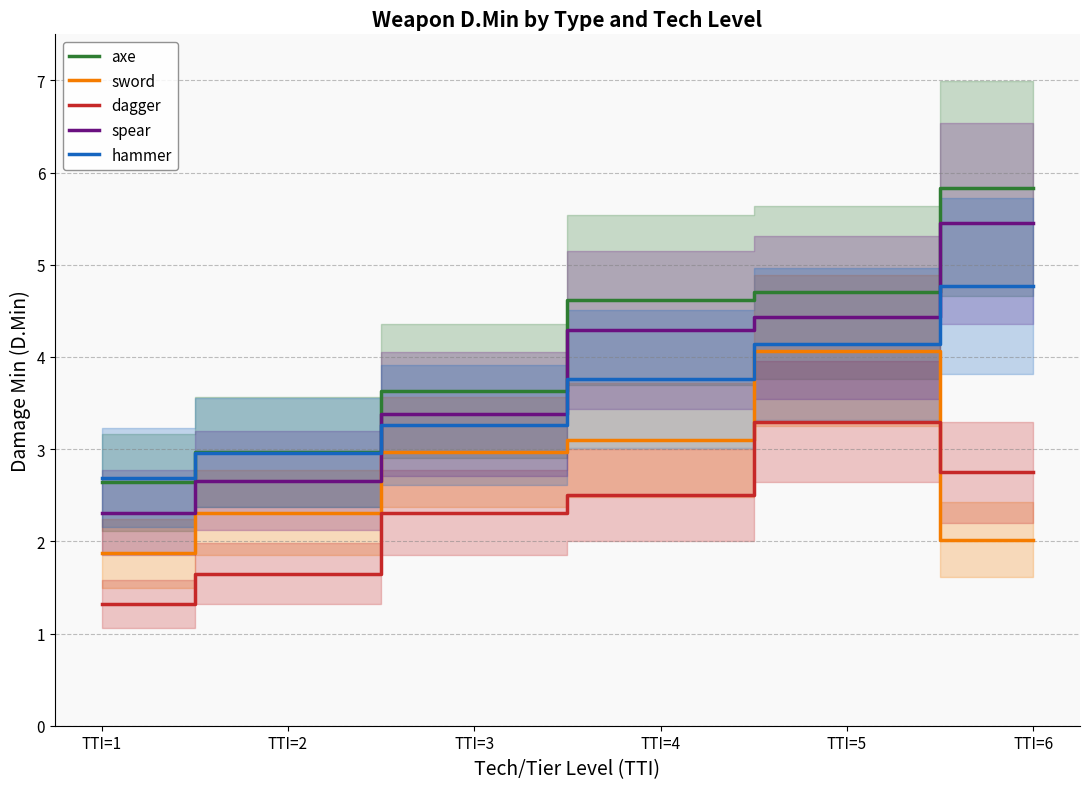

At which category does sword reach its first local peak?

TTI=5